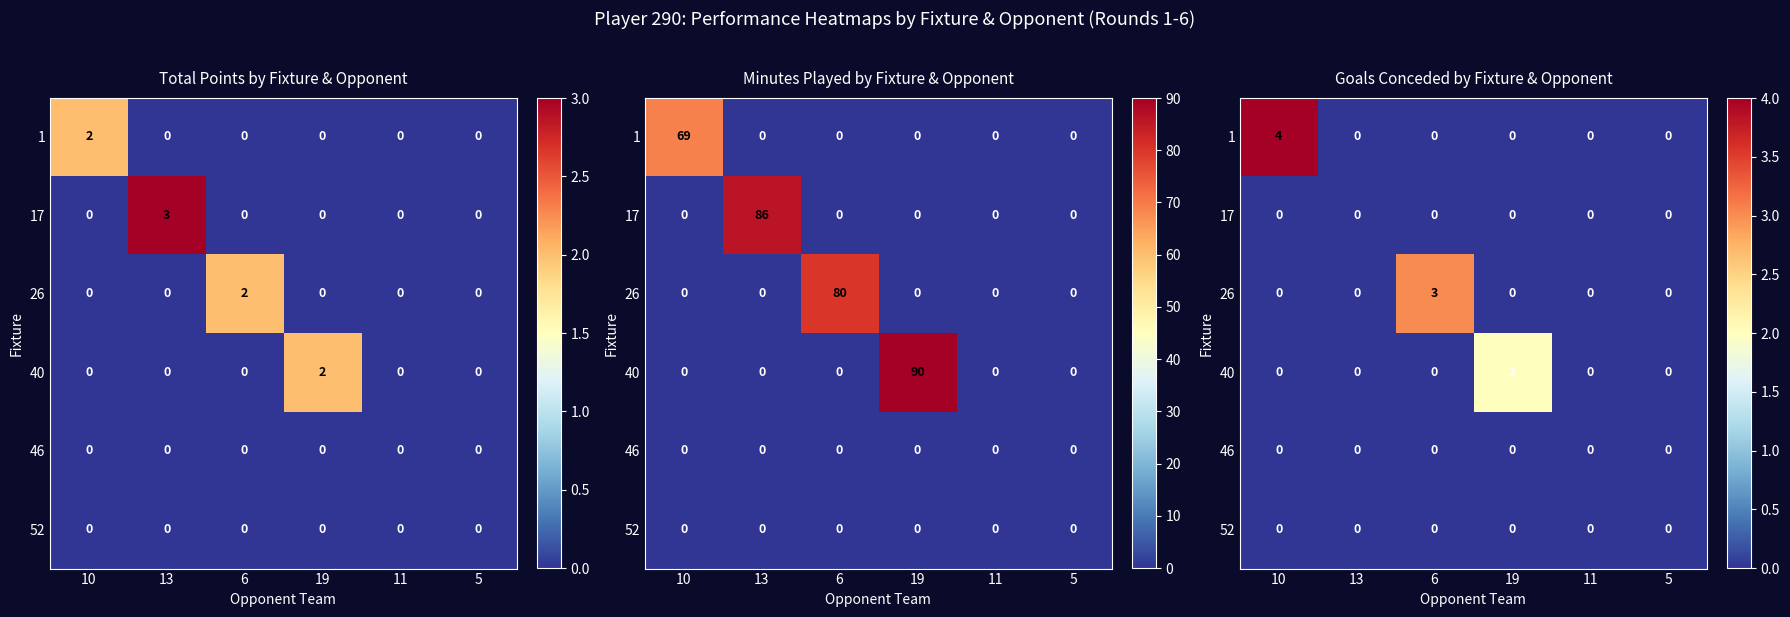

Which category has the lowest value across all series?

13